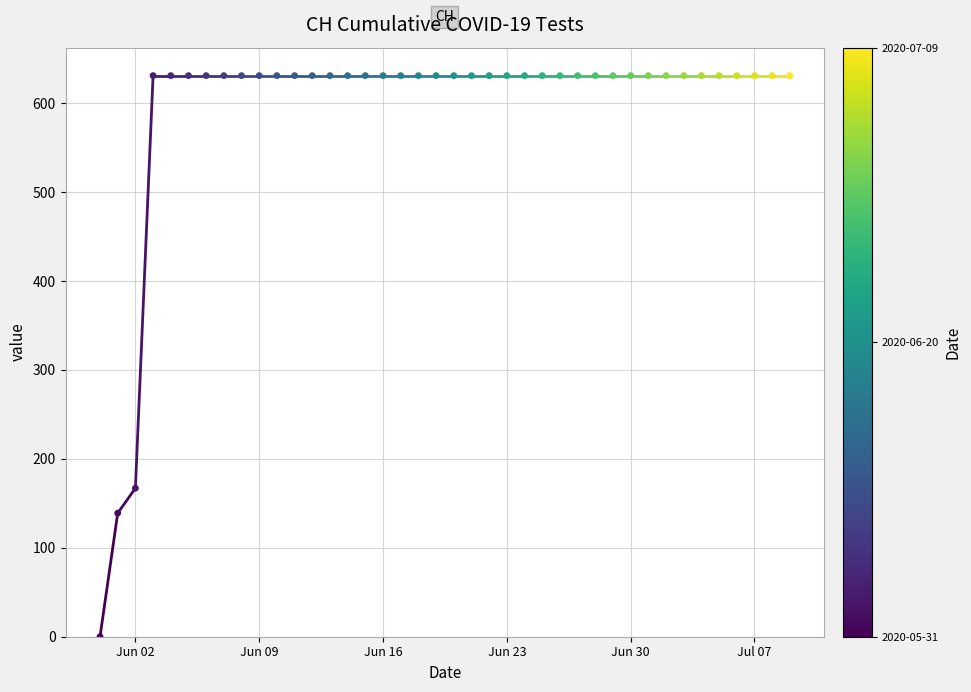

What Y value in the scatter plot is closest to 315?

167